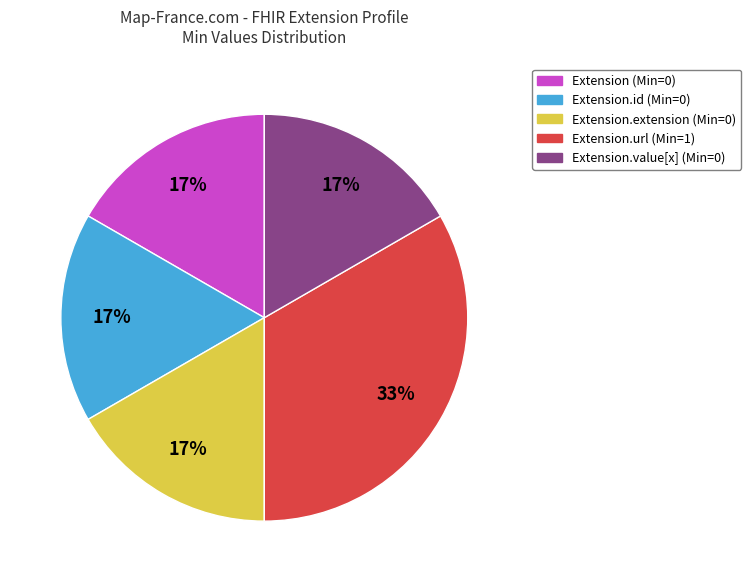

Is there a majority slice in this chart?

No